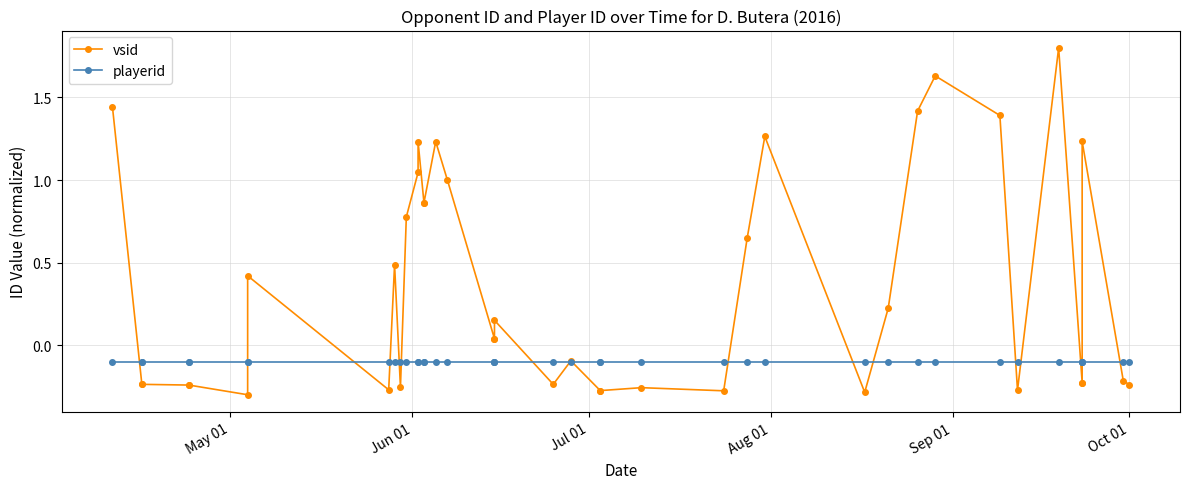

What is the maximum value shown in the chart?

1.8